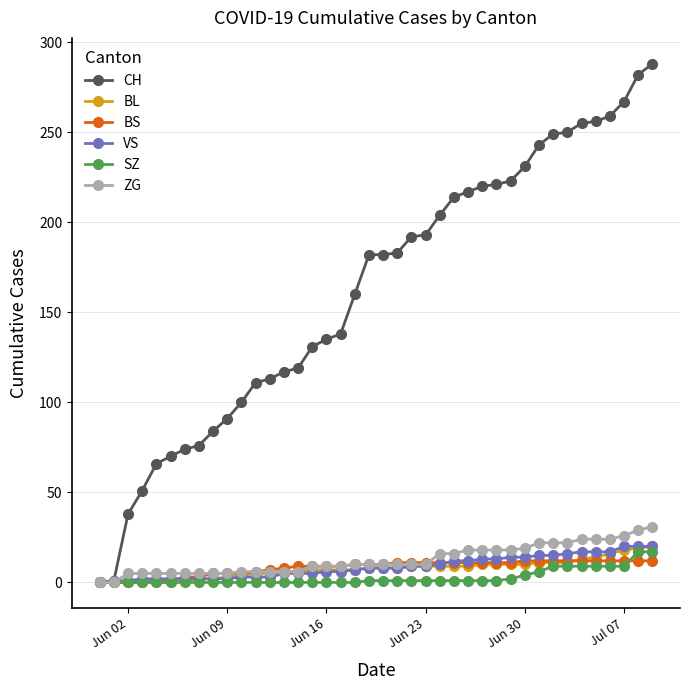

What is the greatest value displayed?

288